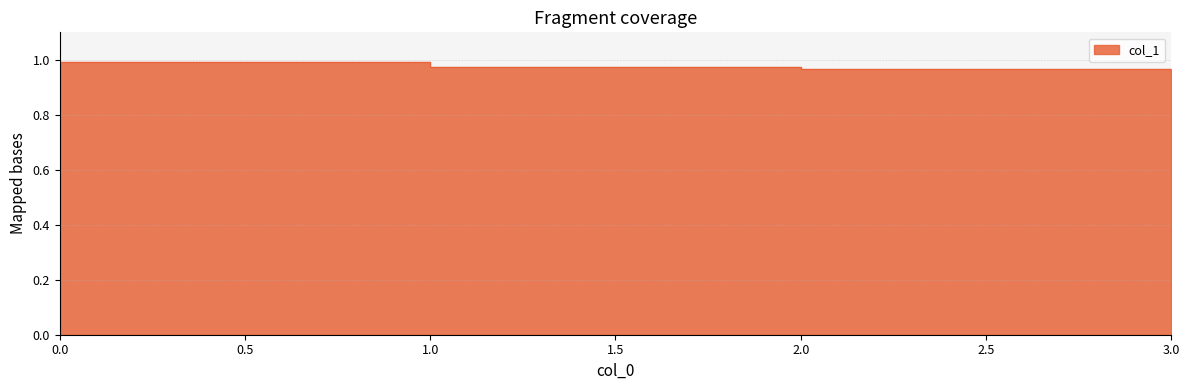

Does the chart display data point markers on the line(s)?

No